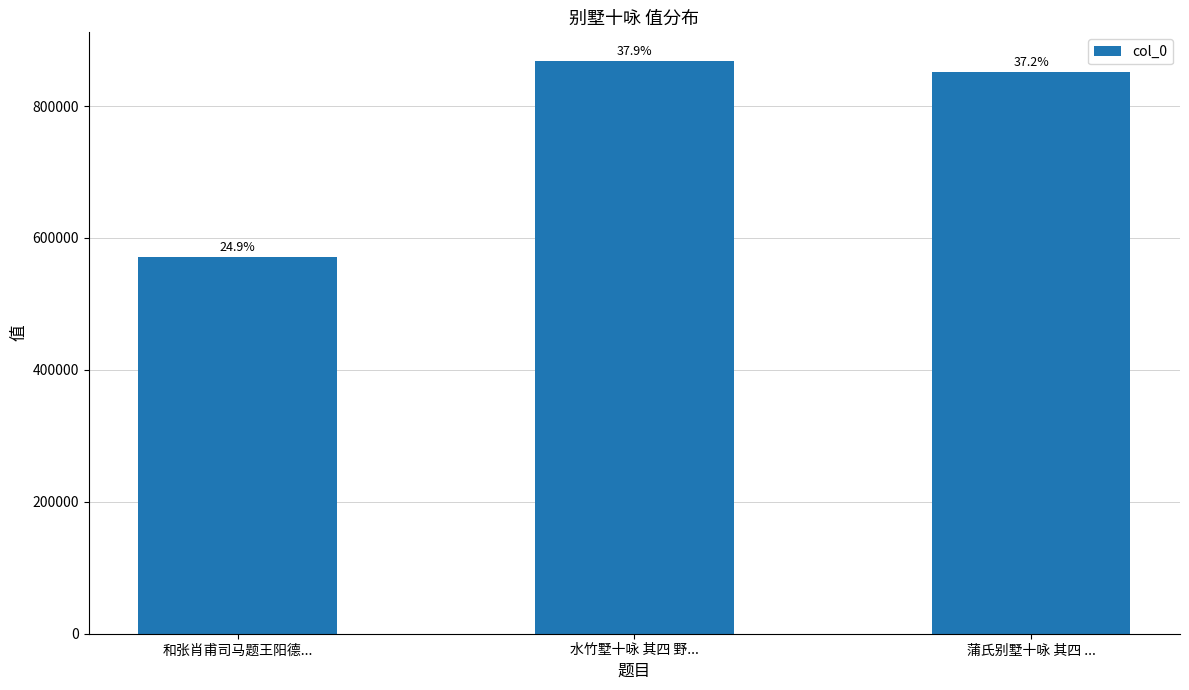

What position from the left is 蒲氏别墅十咏 其四 ...?

3